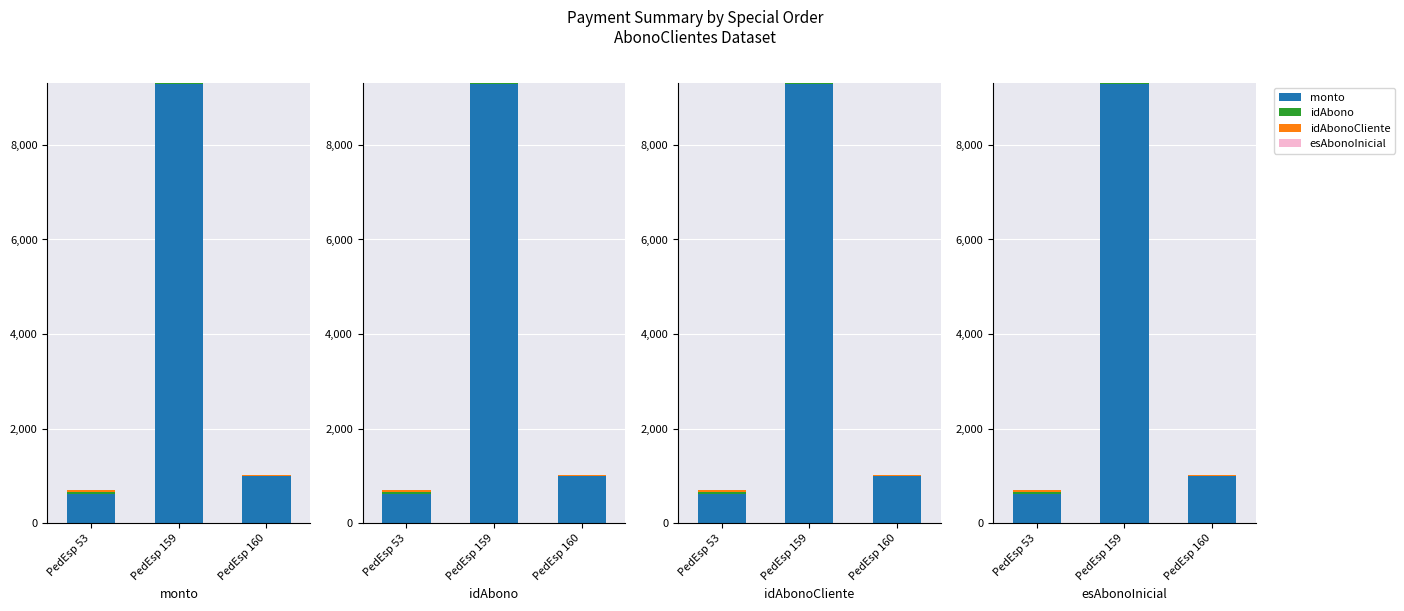

Between PedEsp 160 and PedEsp 53, which is larger?

PedEsp 160